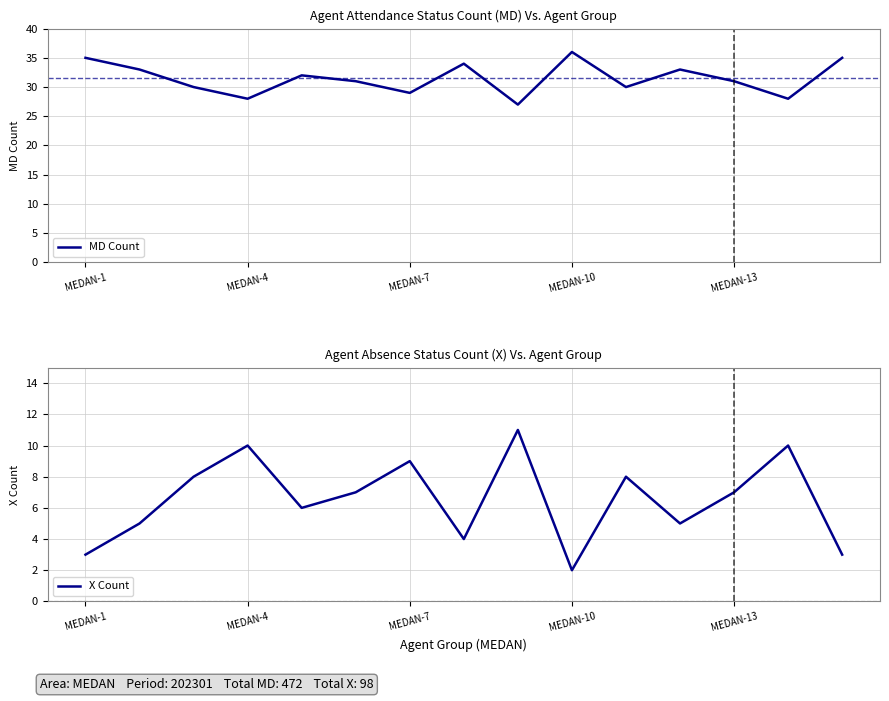

Is it true that MD Count equals 61 at MEDAN-1?

False